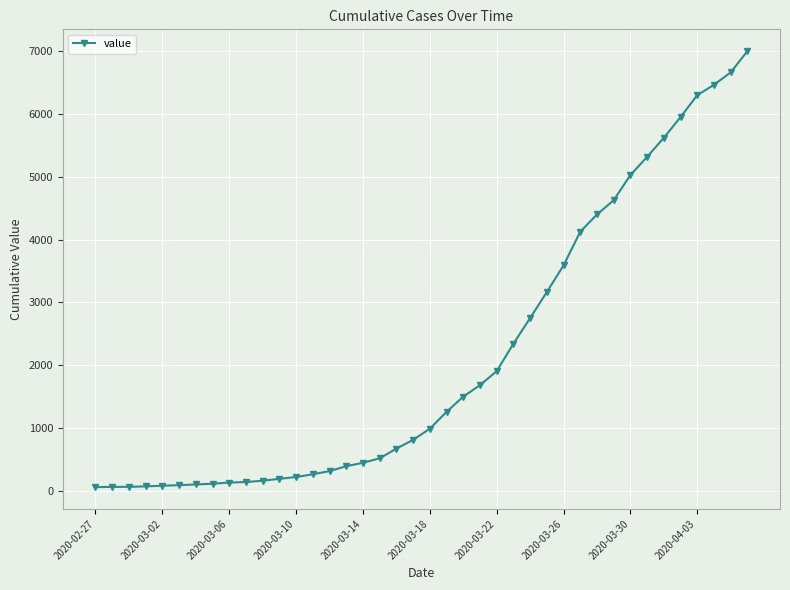

What is the average value?

2141